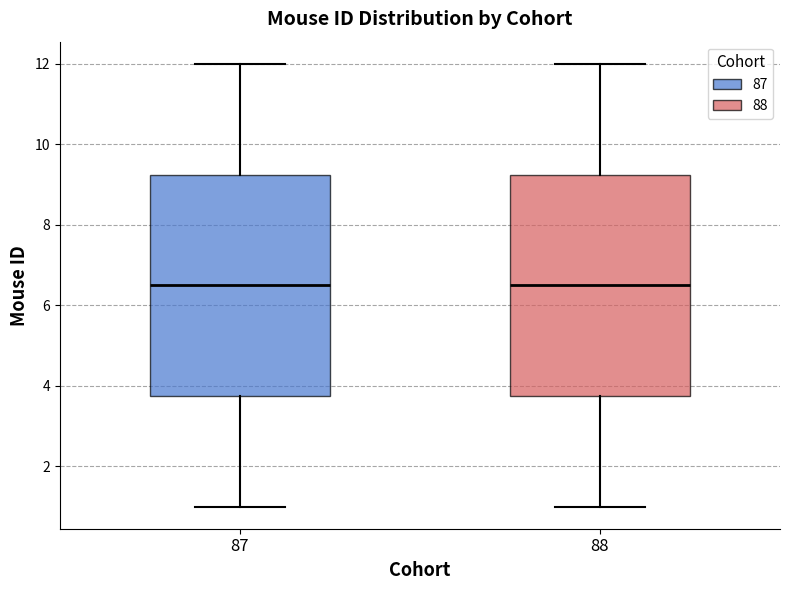

Where does the median line of the box at x = 87 sit on the y-axis? The values are not printed on the chart, so give them approximately, as read against the axis.

6.6